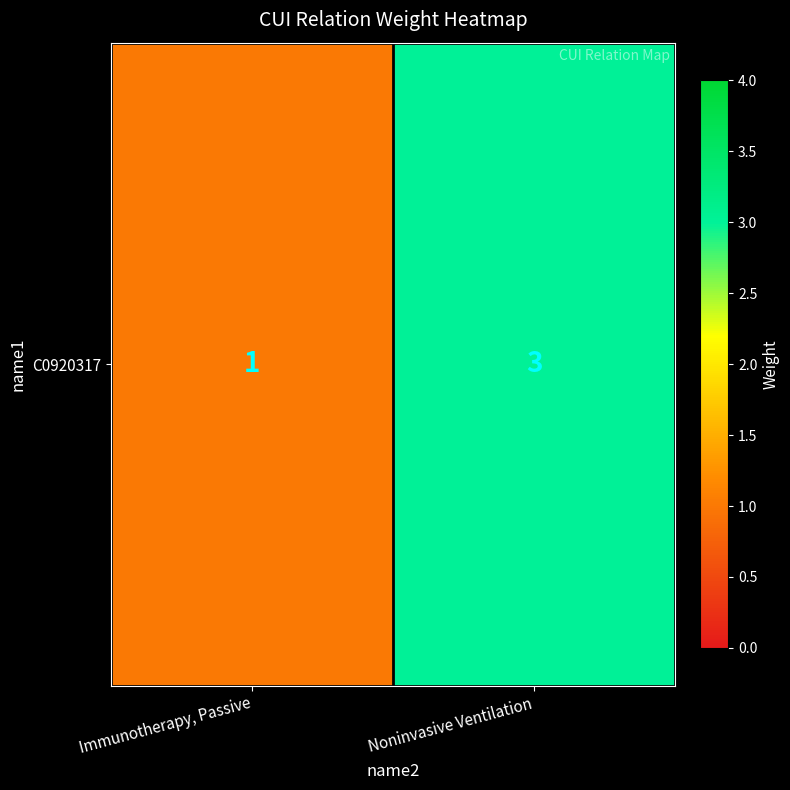

Reading left to right, transcribe all the data shown in this chart.

1	3